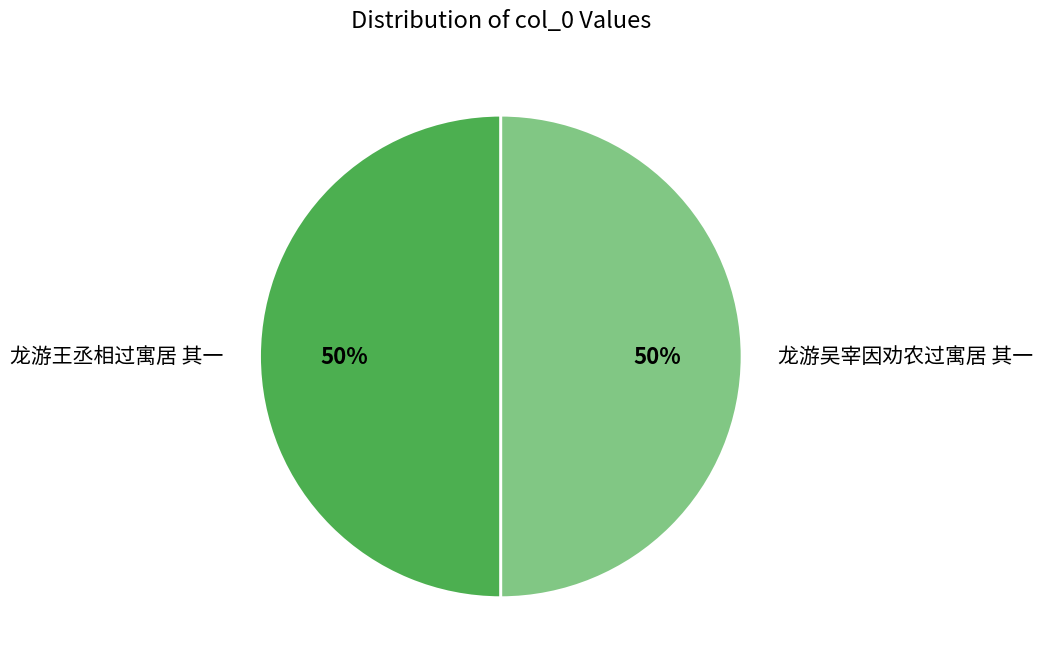

To the nearest percent, what portion does 龙游吴宰因劝农过寓居 其一 represent?

50%